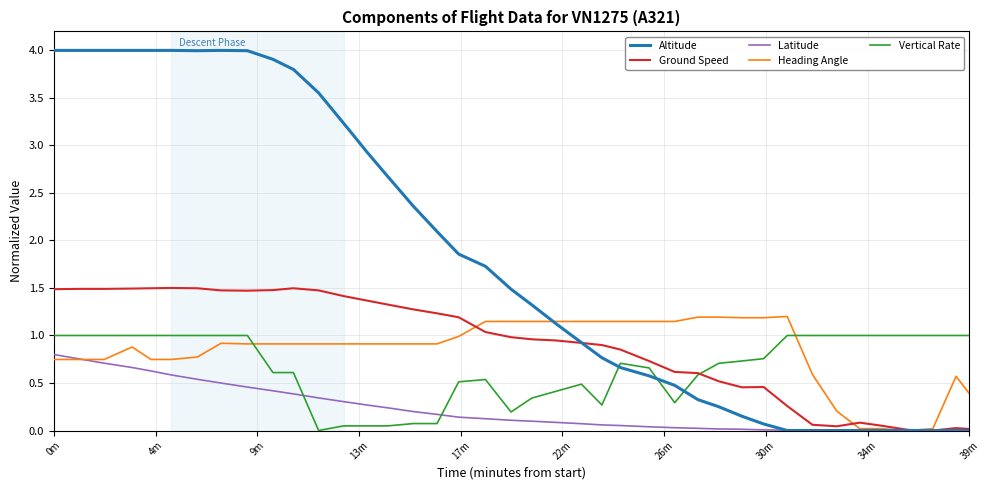

Rank the series by their maximum value, from highest to lowest.

Altitude, Ground Speed, Heading Angle, Vertical Rate, Latitude